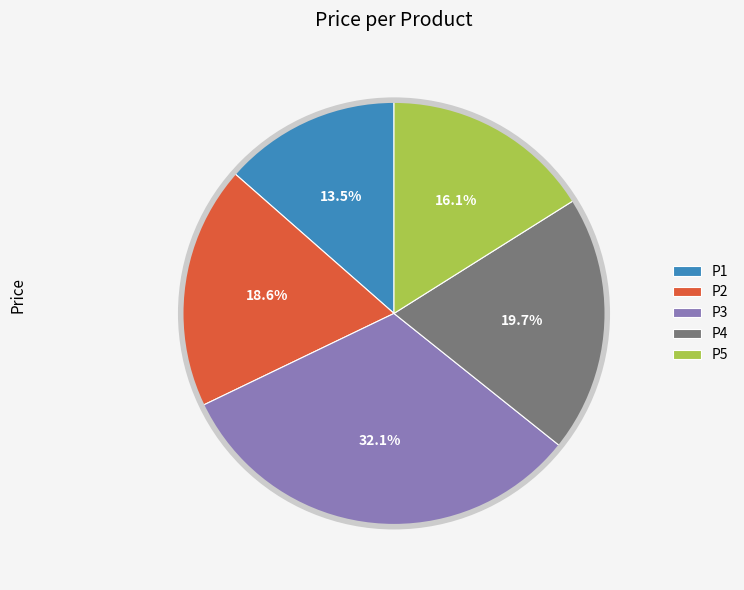

What is the ratio of the value at P2 to the value at P4?

0.9